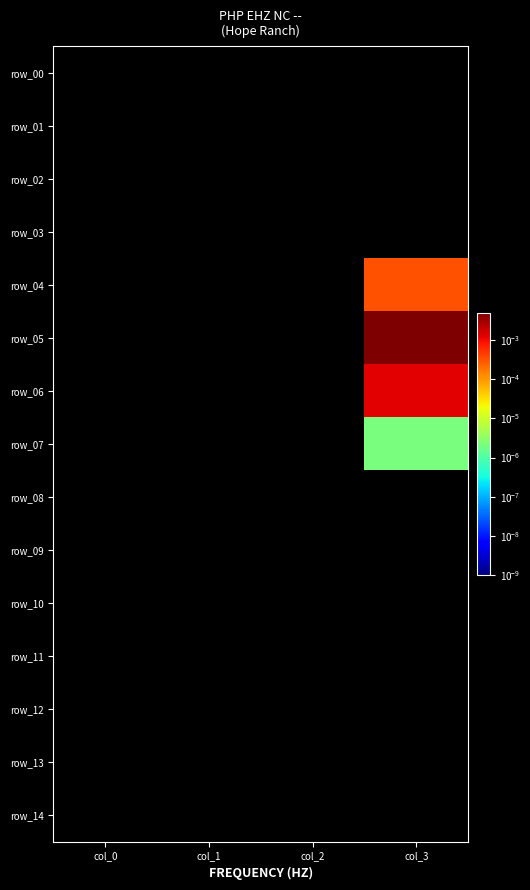

How many series are shown in this chart?

15